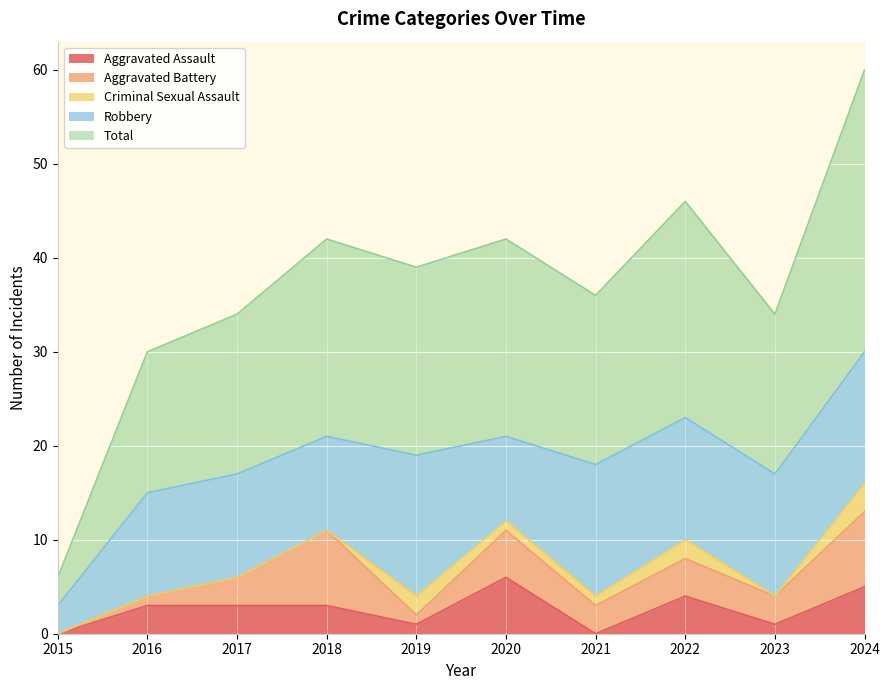

True or false: Criminal Sexual Assault and Total cross at least once.

False